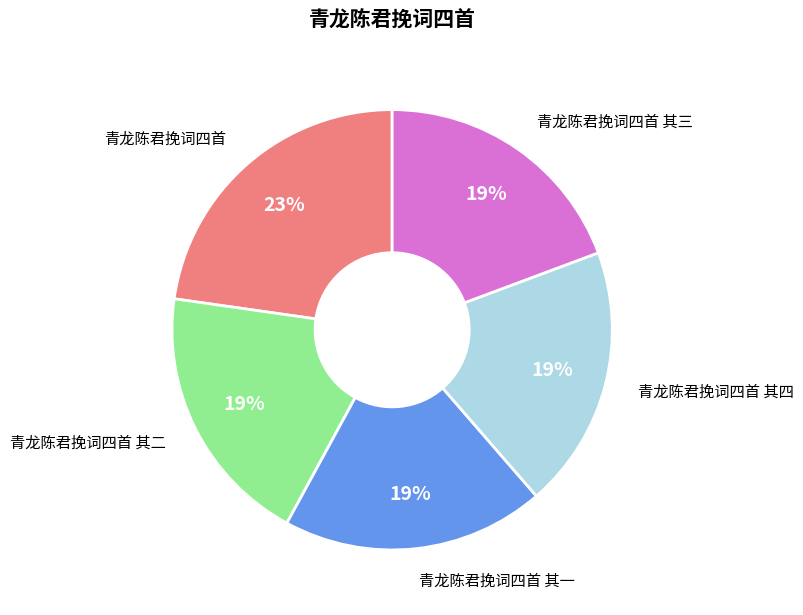

To the nearest percent, what is the average slice percentage?

20%